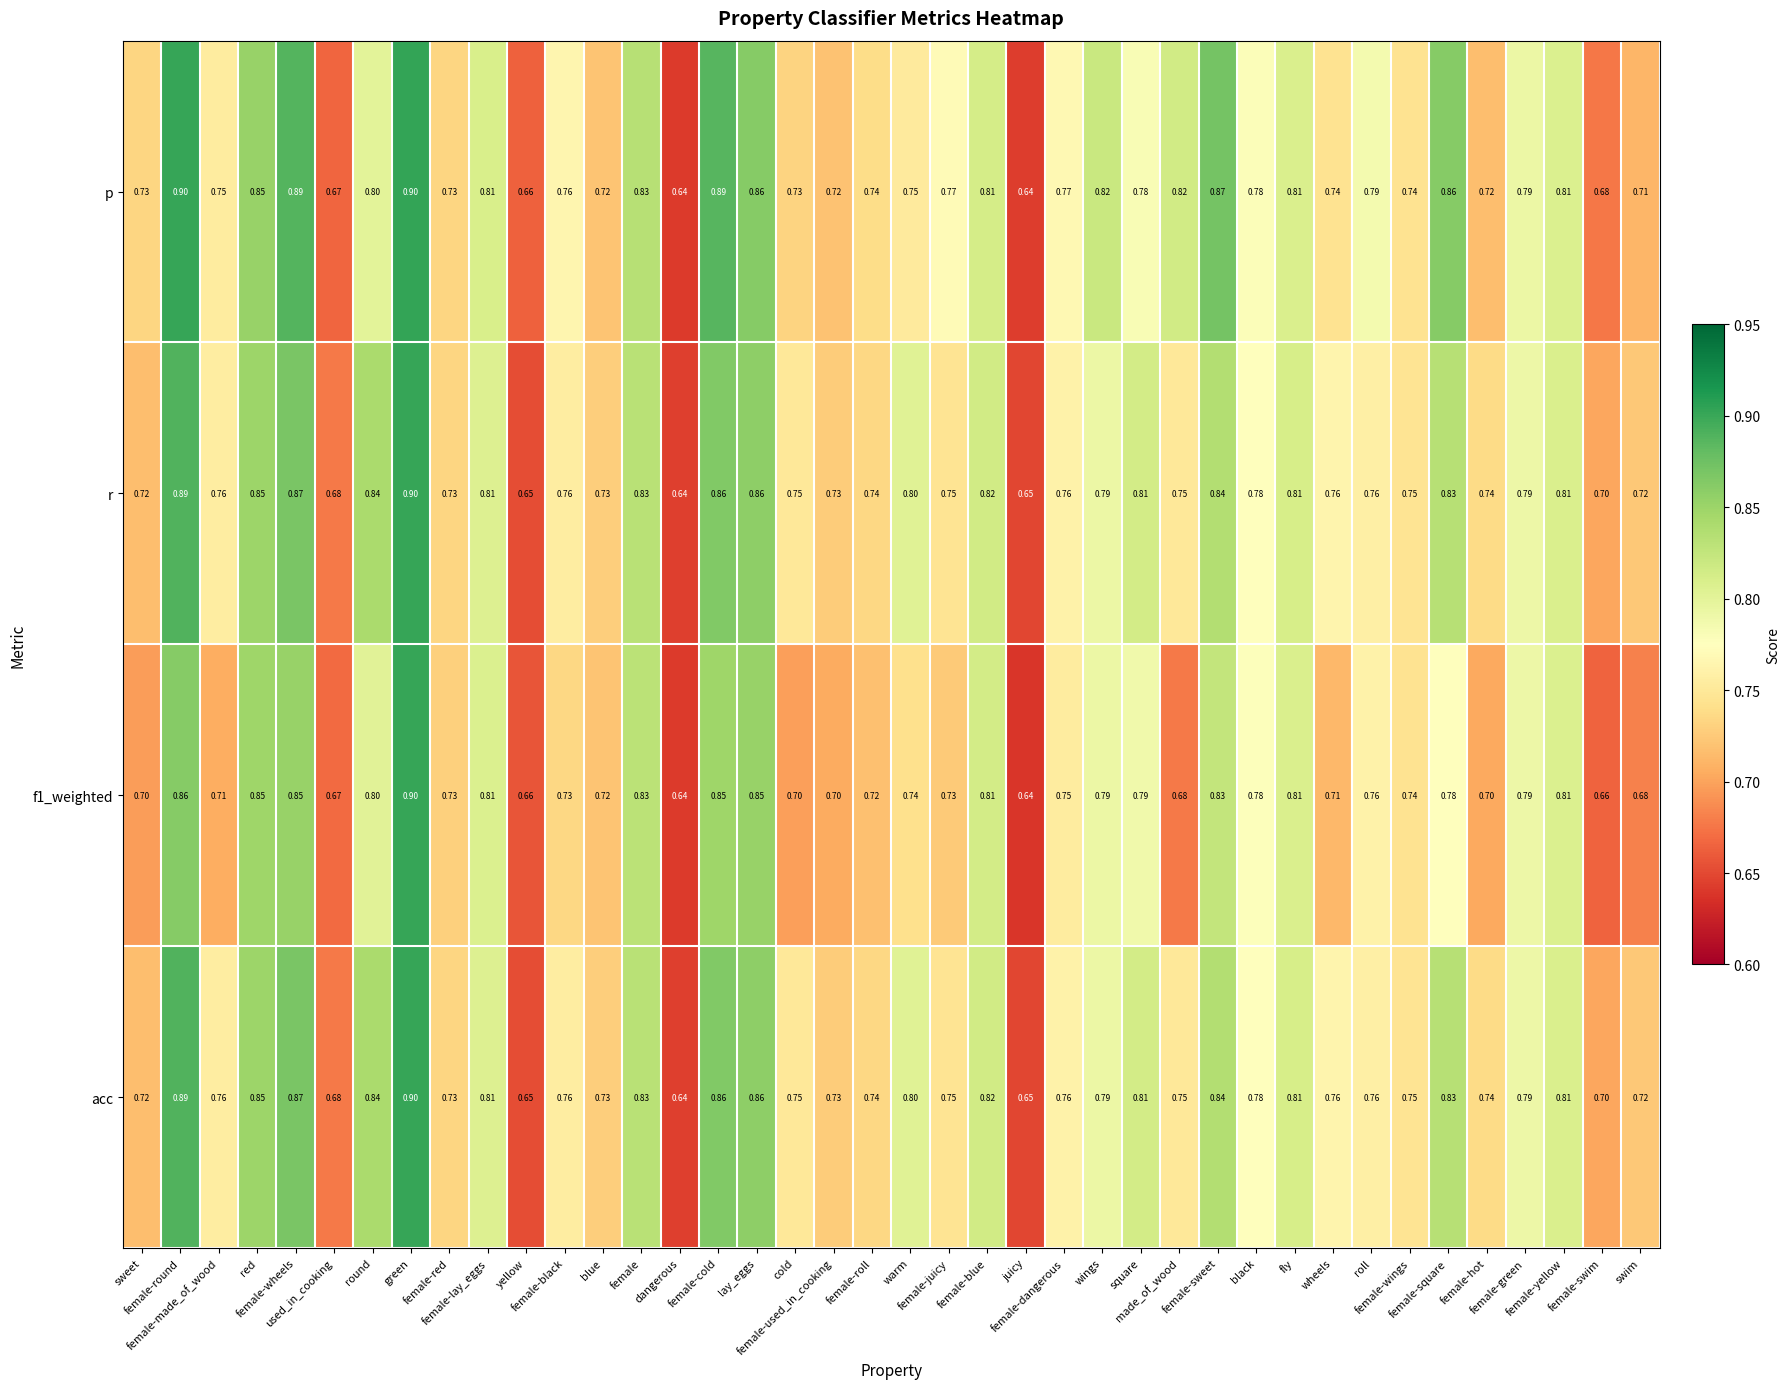

How many categories are shown in the chart?

40